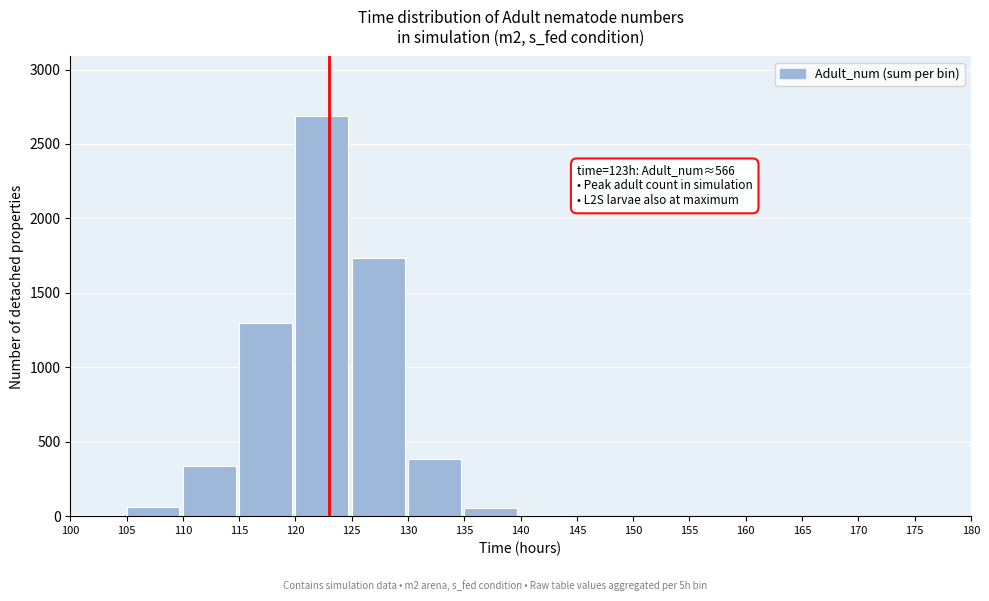

Over which range of the x-axis is the bar tallest?

120 to 125